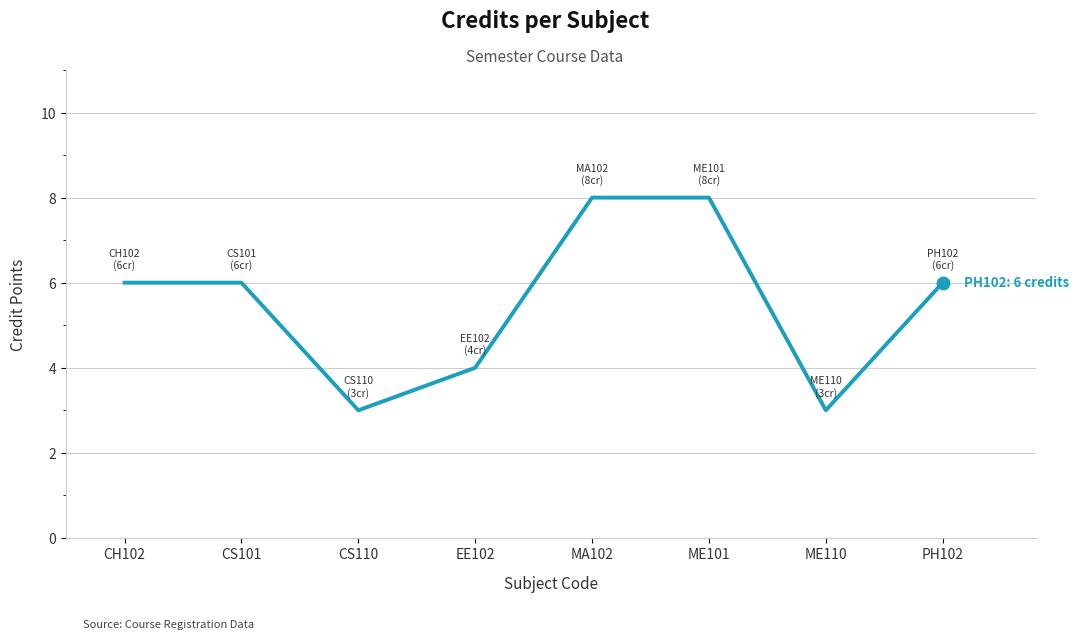

What is the change in value from EE102 to ME101?

+4